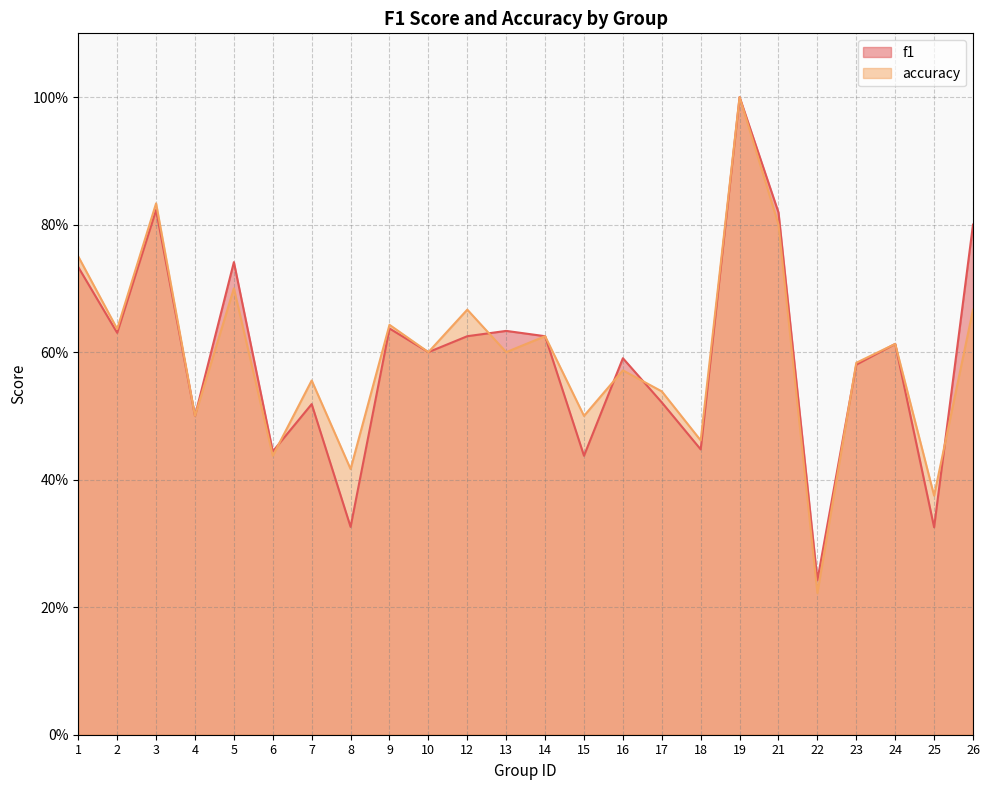

Does the chart display data point markers on the line(s)?

No